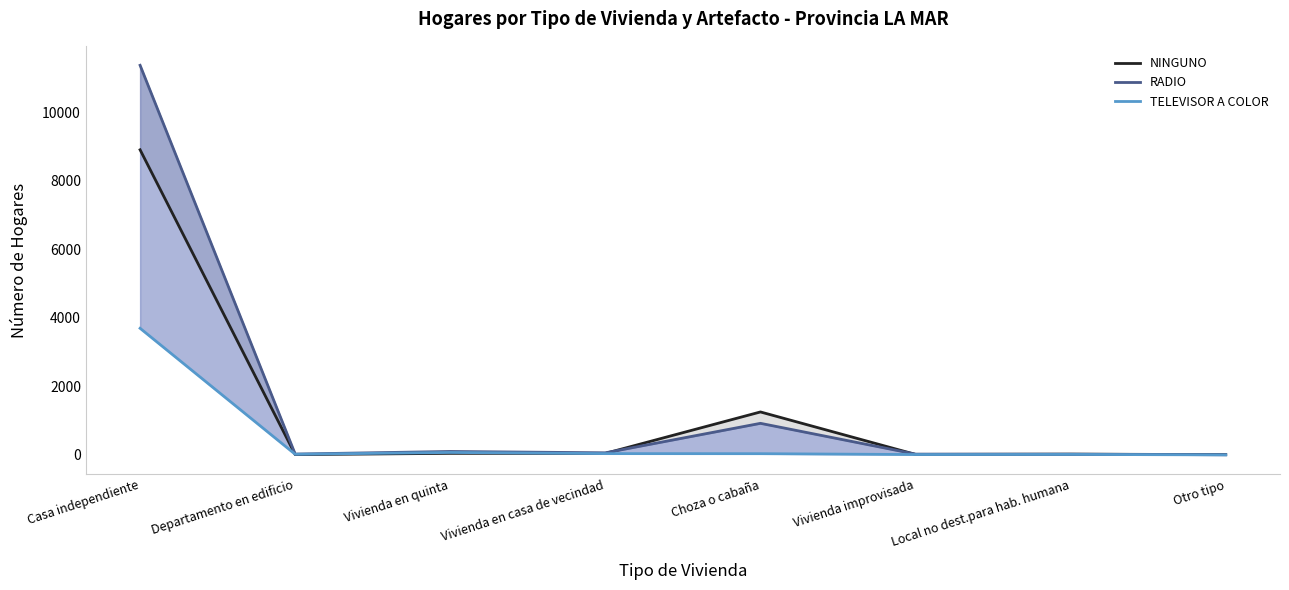

Does the chart have visible grid lines?

No